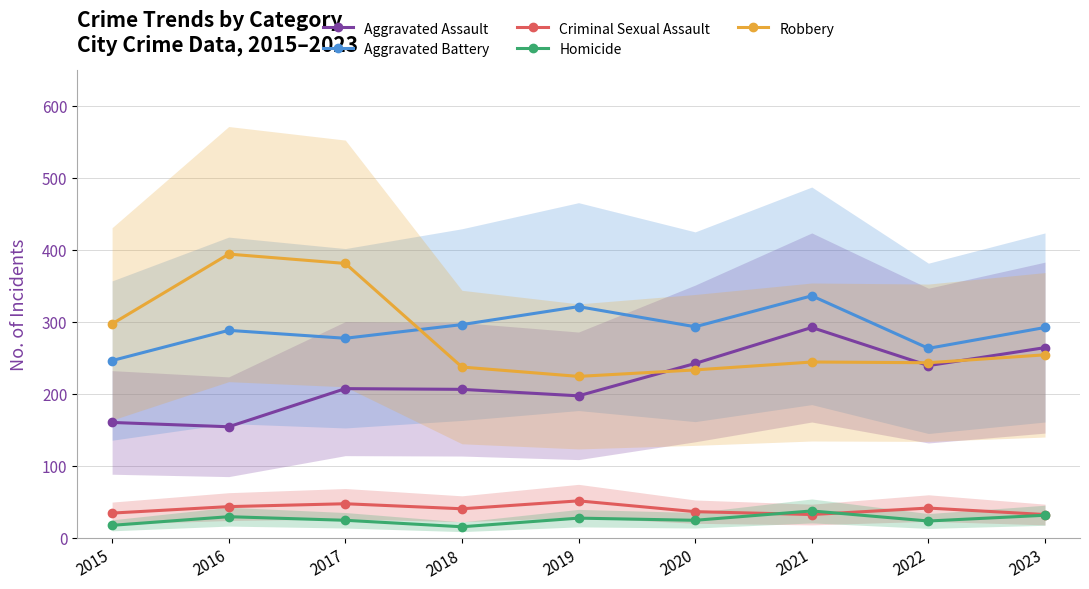

At which category does Homicide reach its first local valley?

2018